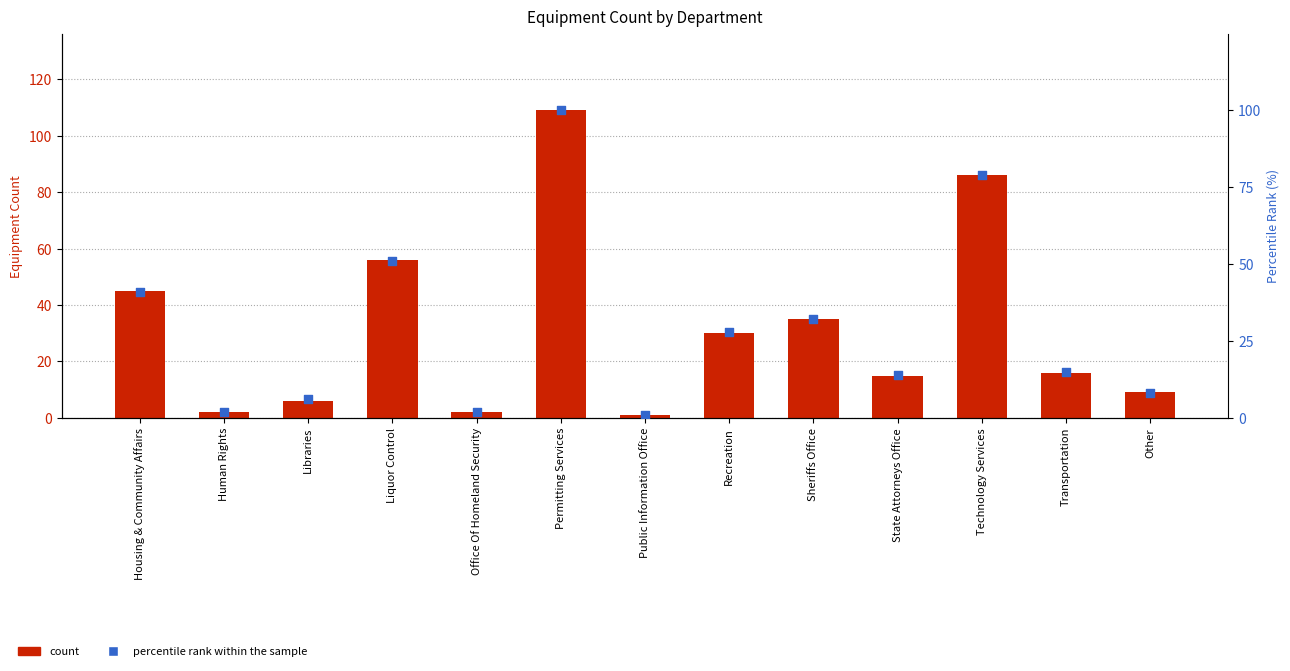

Which series contains the highest Y value?

count